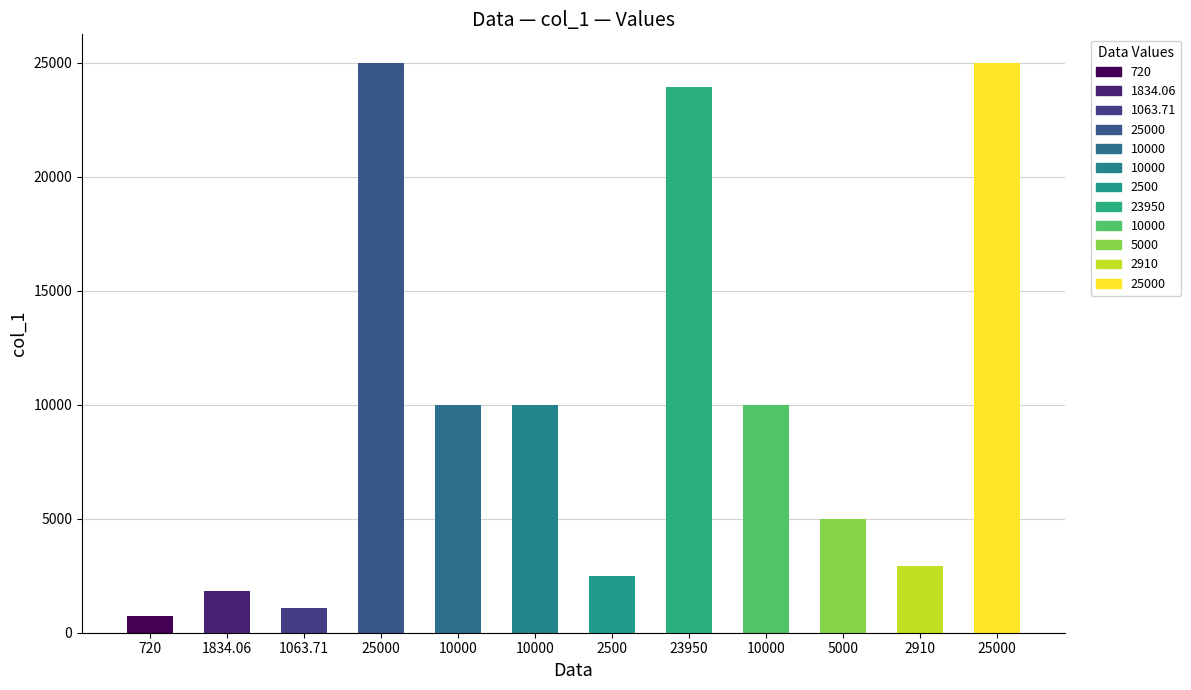

True or false: the data shows 23950.0 at 23950.

True